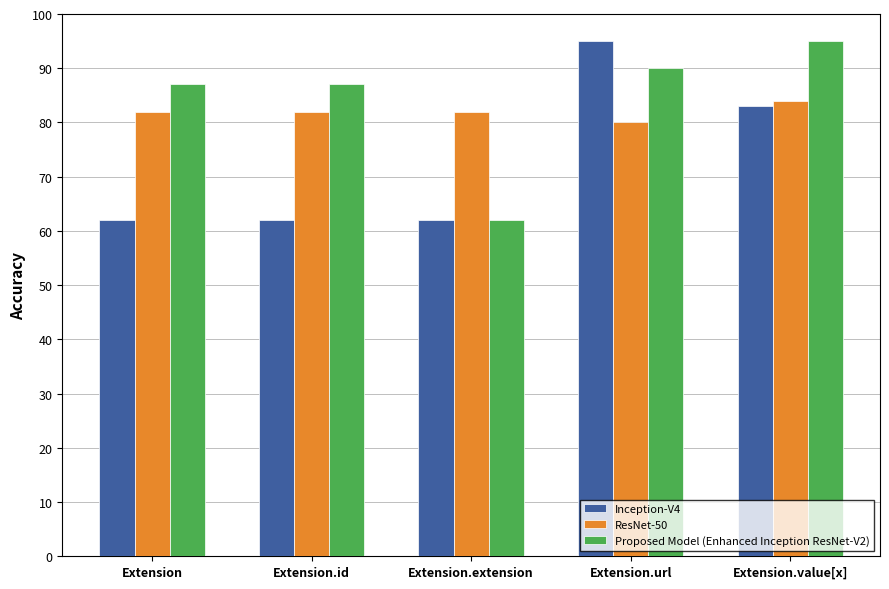

Reading left to right, what are all the values shown in this chart?

Inception-V4: 62	62	62	95	83
ResNet-50: 82	82	82	80	84
Proposed Model (Enhanced Inception ResNet-V2): 87	87	62	90	95